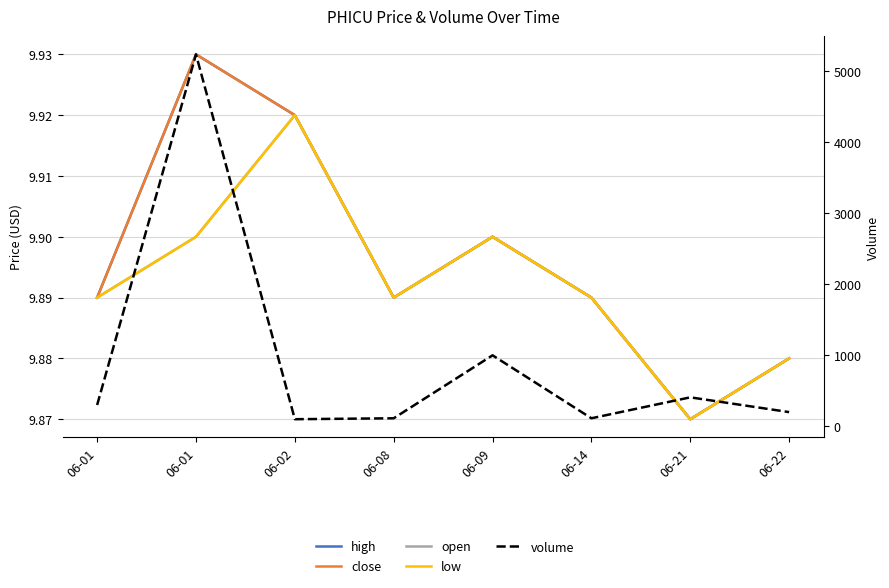

What is the sum of all open values?

79.1